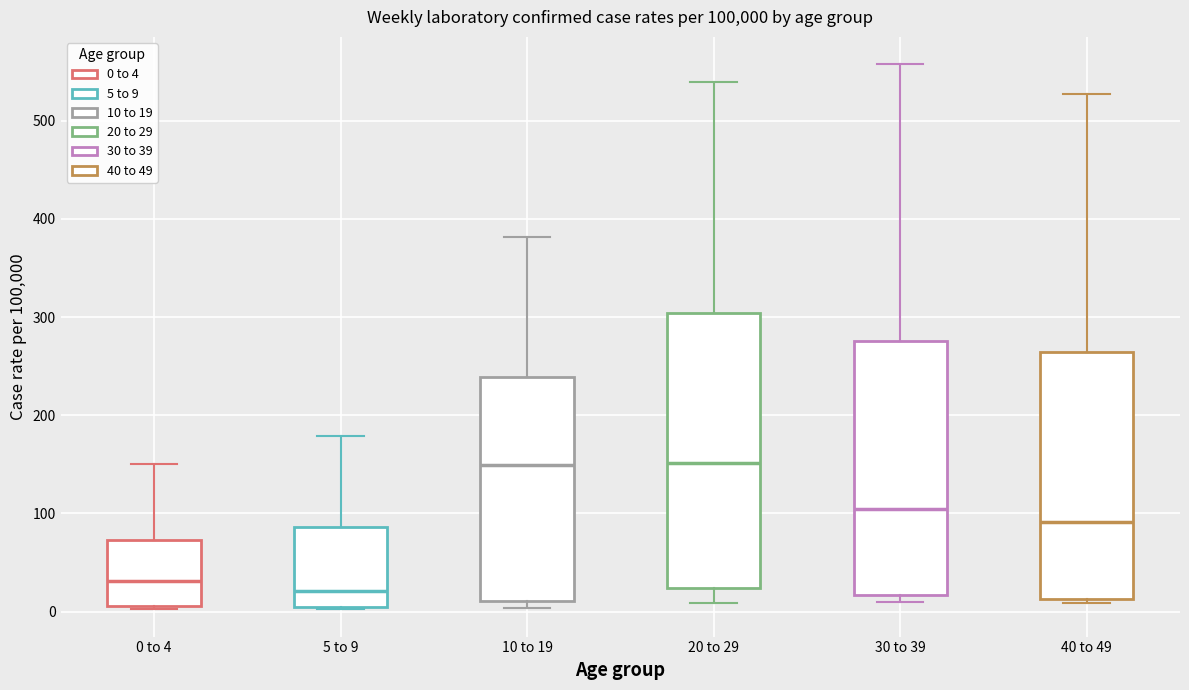

Reading left to right, transcribe this box plot: for each box, give where its median line is, the range the box spans, and where its two whiskers end, as read against the y-axis. The values are not printed on the chart, so give them approximately, as read against the axis.

0 to 4: median 30, box 10 to 70, whiskers 0 to 150
5 to 9: median 20, box 0 to 90, whiskers 0 to 180
10 to 19: median 150, box 10 to 240, whiskers 0 to 380
20 to 29: median 150, box 20 to 300, whiskers 10 to 540
30 to 39: median 100, box 20 to 280, whiskers 10 to 560
40 to 49: median 90, box 10 to 260, whiskers 10 (just below the box's lower edge) to 530